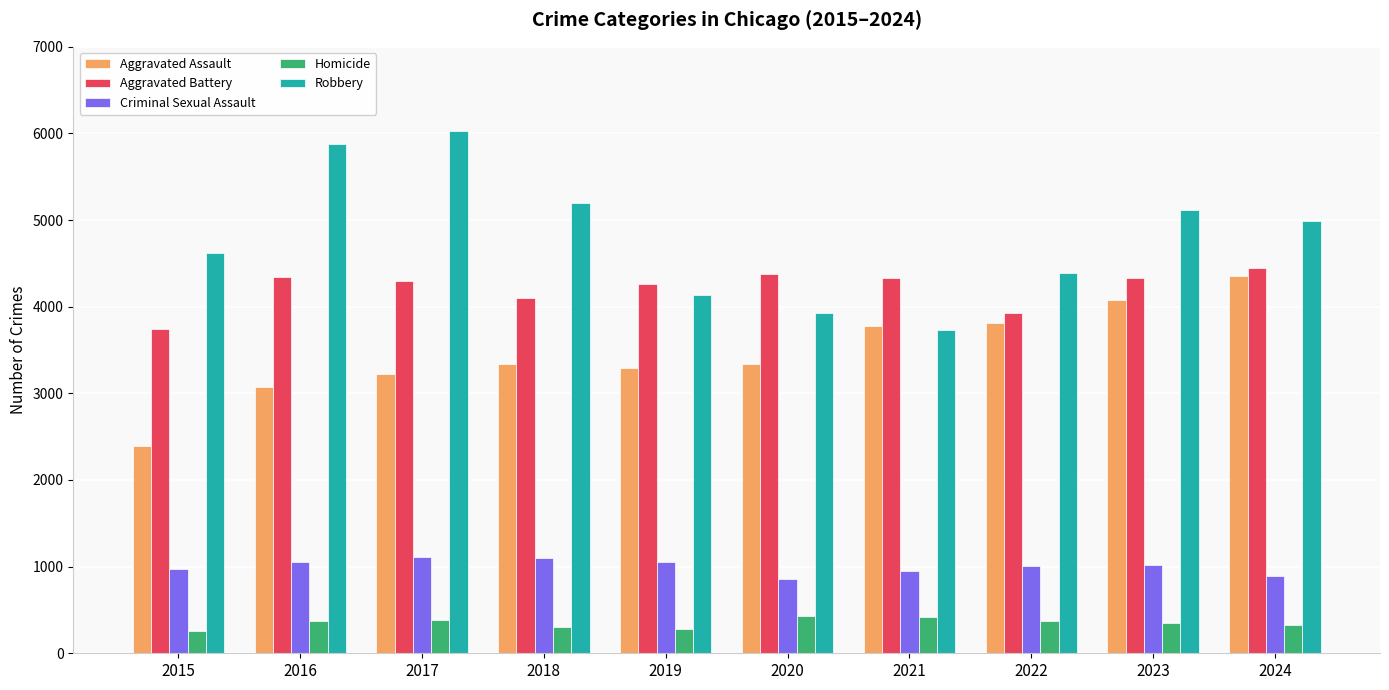

What is the difference between the Criminal Sexual Assault values at 2017 and 2020?

252